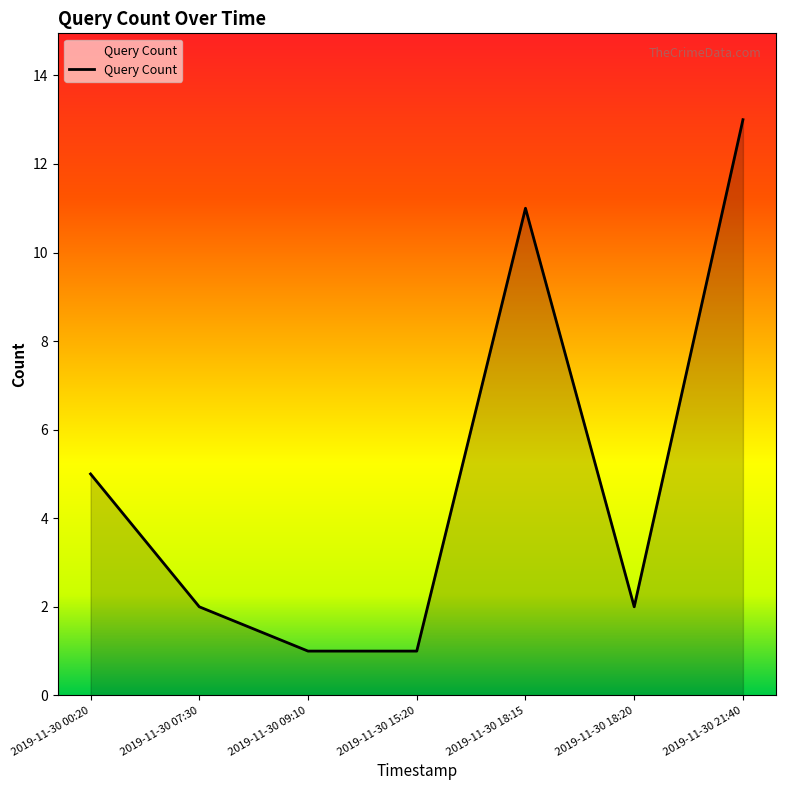

Is it true that the value at 2019-11-30 18:15 is 11?

True